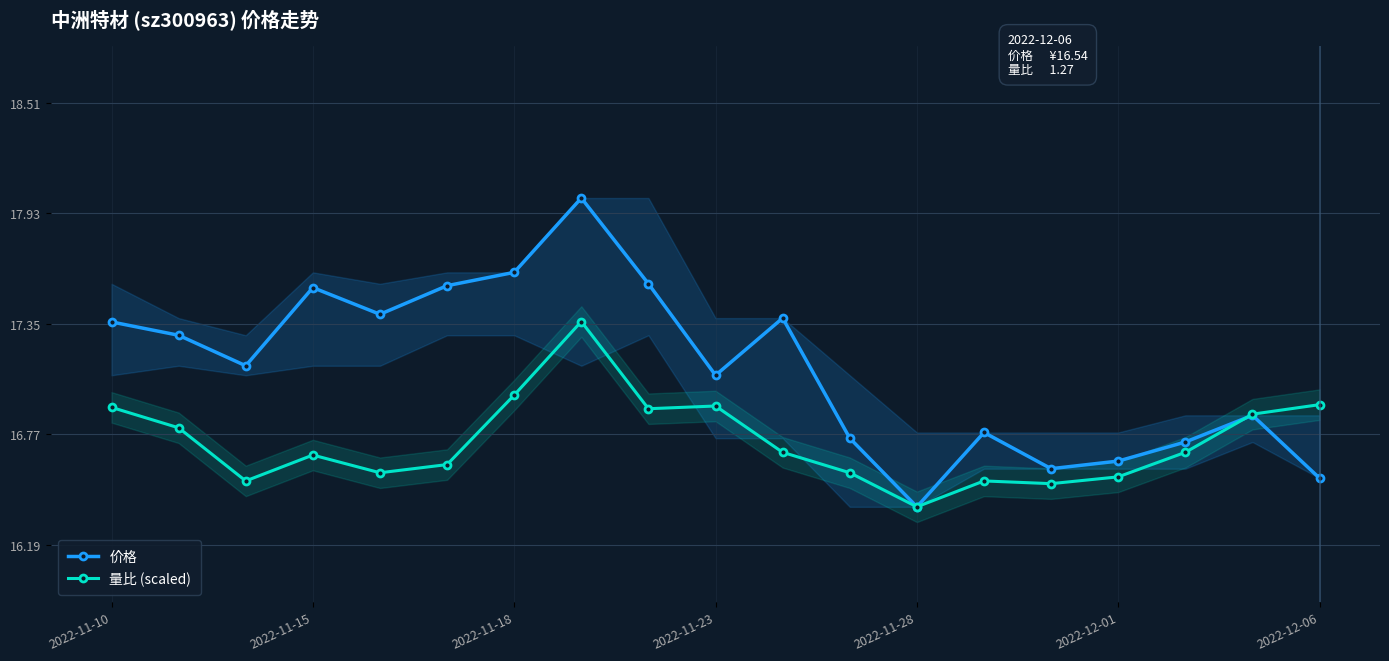

True or false: 量比 (scaled) has a value of 16.5 at 13.

True